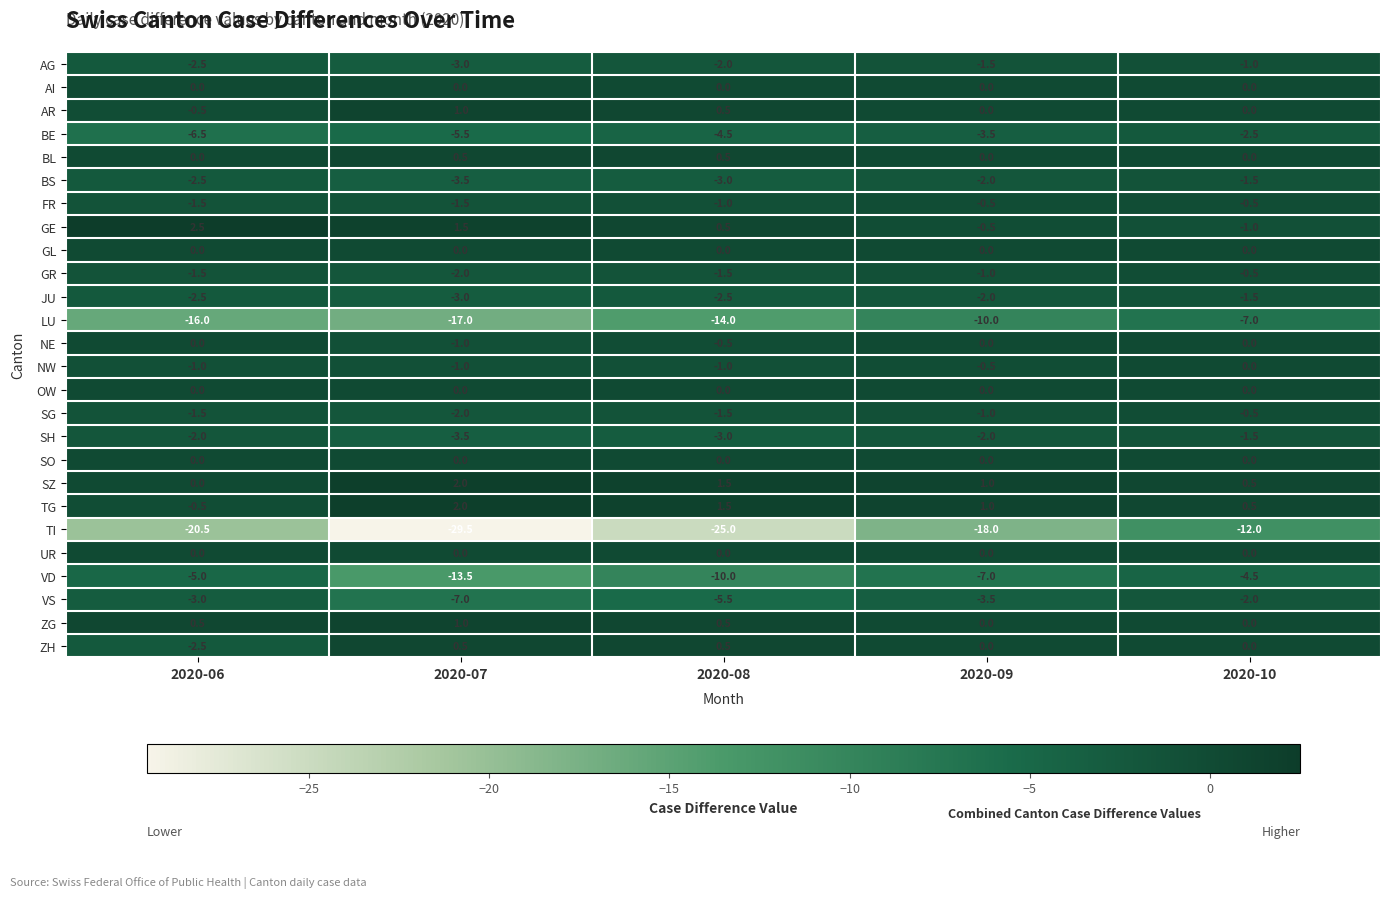

What is the difference between the FR values at 2020-08 and 2020-06?

0.5